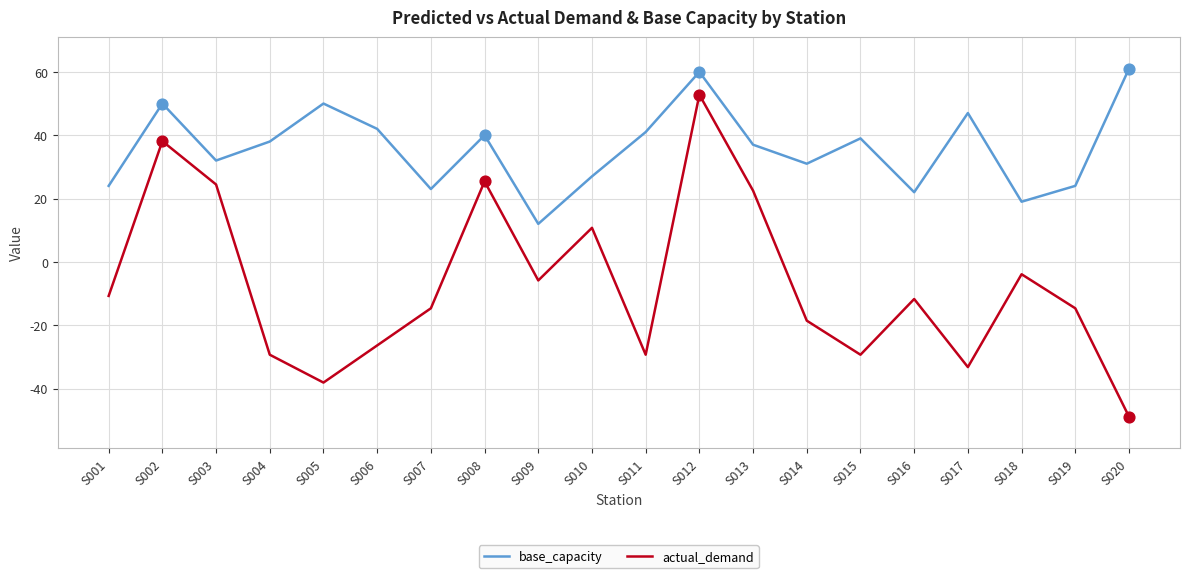

Which series has the largest total across all categories?

base_capacity